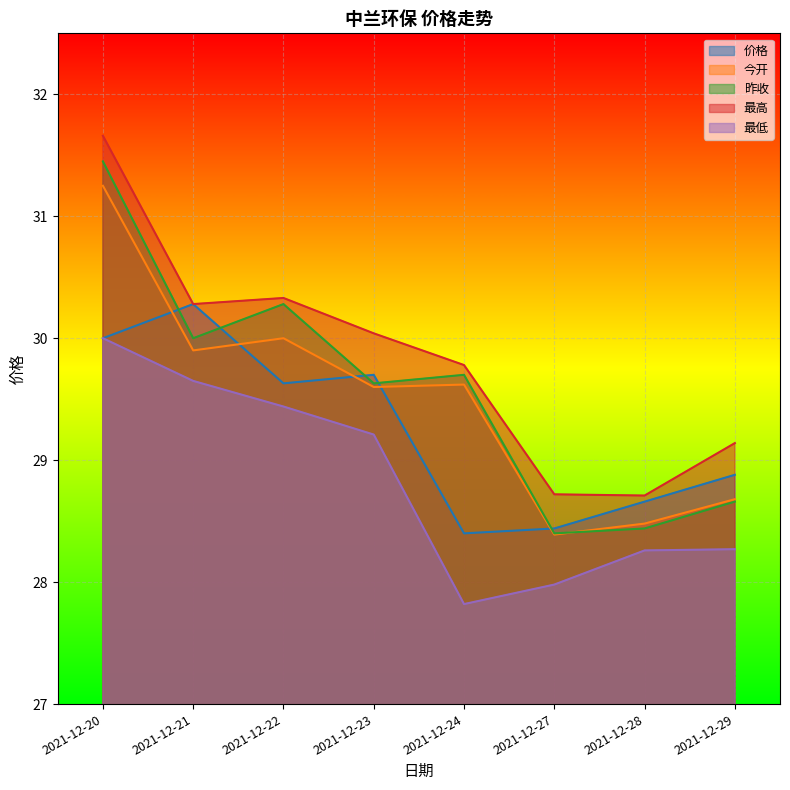

What are all the series names shown in the legend?

价格, 今开, 昨收, 最高, 最低